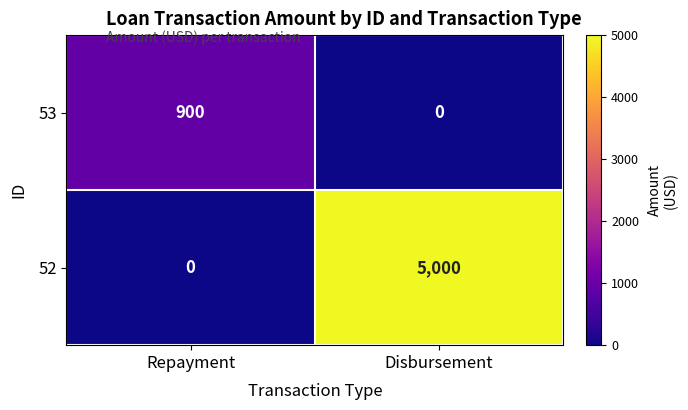

At Repayment, list the series in order from smallest to largest.

52, 53